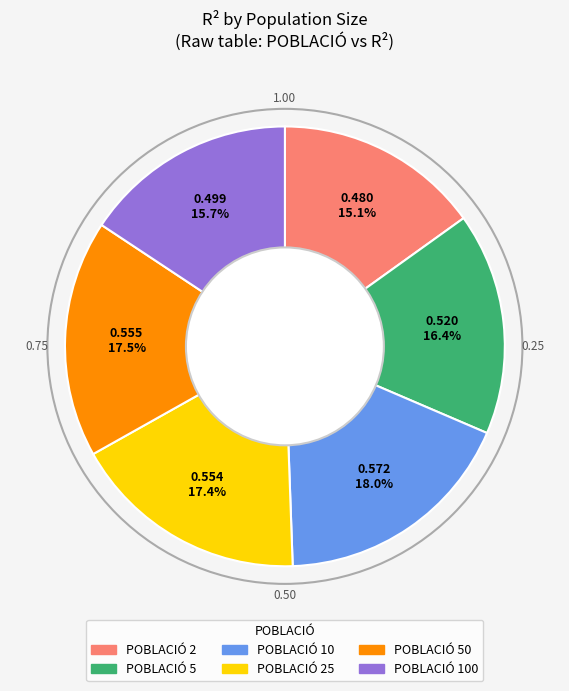

Is there a majority slice in this chart?

No